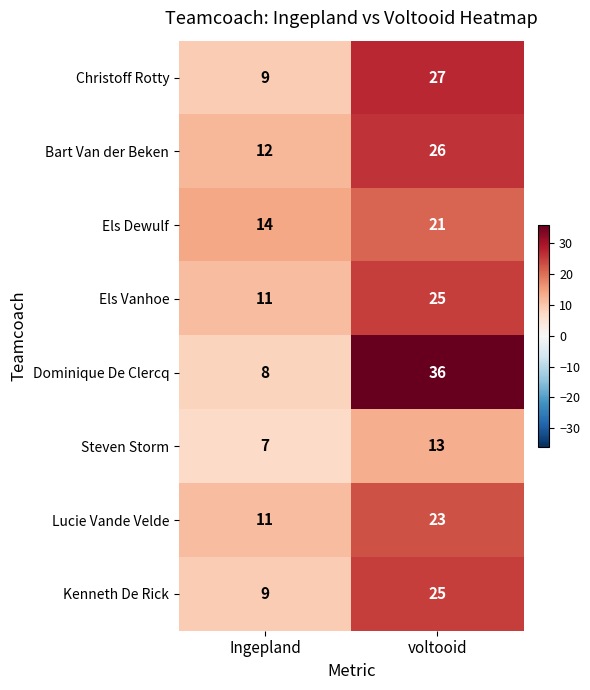

The Els Dewulf series shows 32 at voltooid. True or false?

False